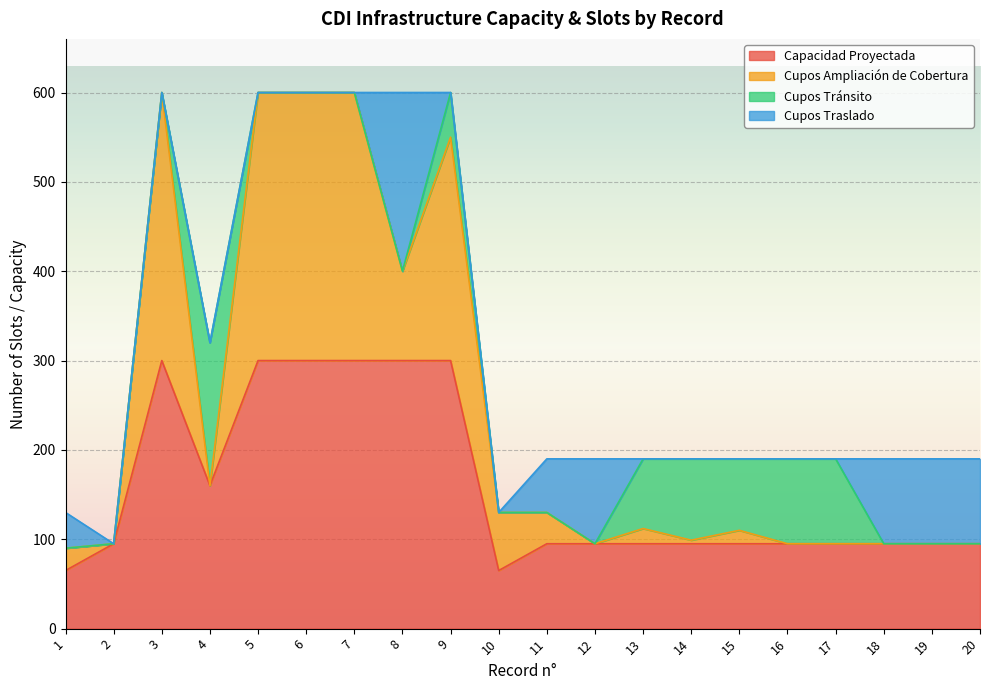

Where is Cupos Ampliación de Cobertura nearest to the value 345?

8